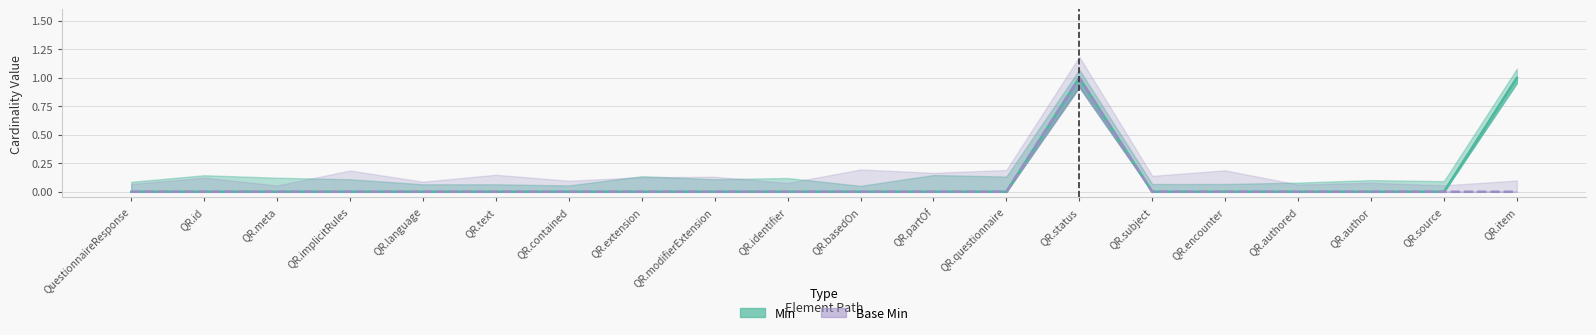

Which series has the widest spread of values?

Min